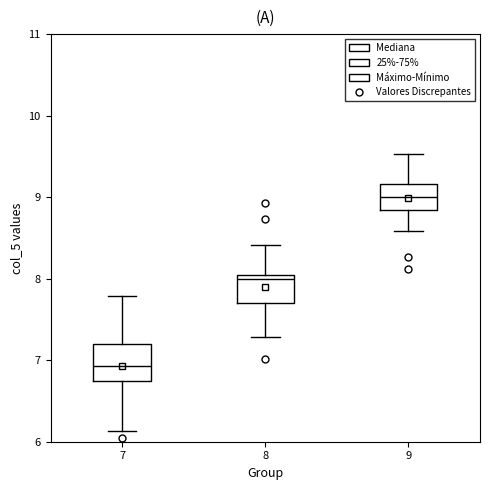

Reading left to right, transcribe this box plot: for each box, give where its median line is, the range the box spans, and where its two whiskers end, as read against the y-axis. The values are not printed on the chart, so give them approximately, as read against the axis.

7: median 6.9, box 6.7 to 7.2, whiskers 6.1 to 7.8
8: median 8.0 (just below the box's upper edge), box 7.7 to 8.0, whiskers 7.3 to 8.4
9: median 9.0, box 8.8 to 9.2, whiskers 8.6 to 9.5